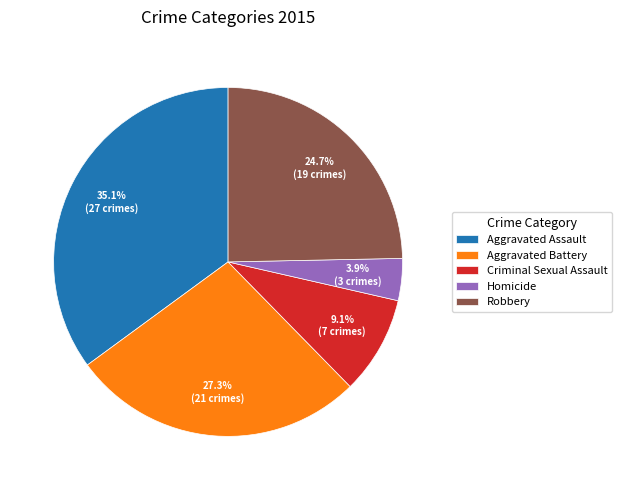

To the nearest percent, what percentage of the pie is Homicide?

4%